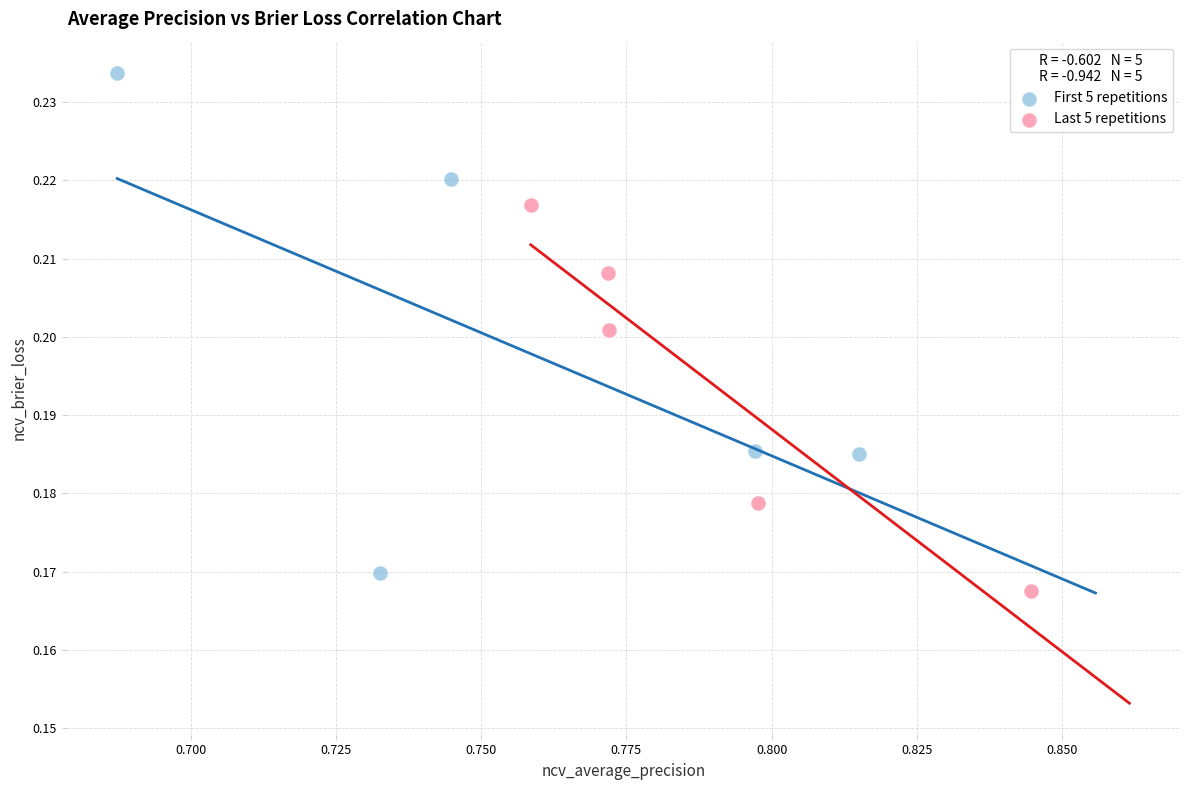

Which series reaches the maximum Y coordinate?

First 5 repetitions